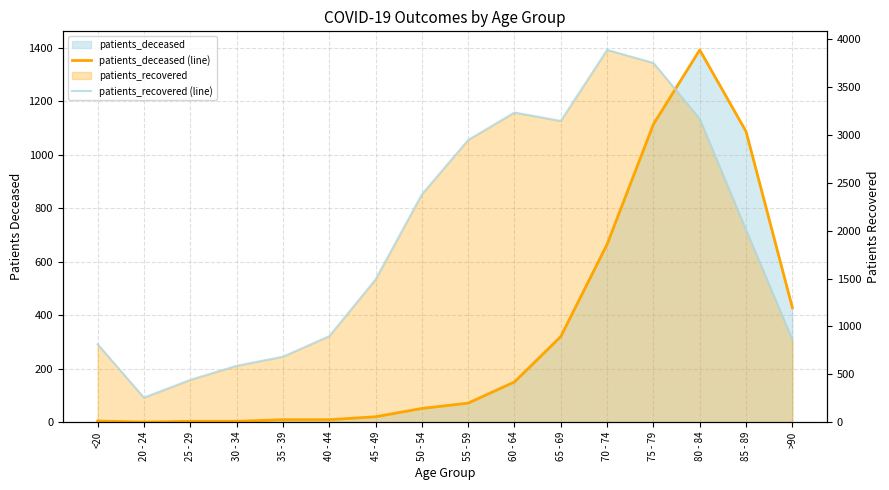

Is the value of patients_recovered (line) at 80 - 84 greater than the value of patients_deceased (line) at 50 - 54?

Yes